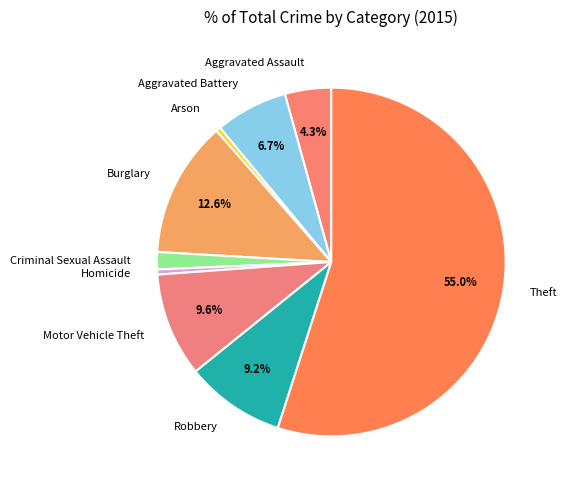

To the nearest percent, what portion does Motor Vehicle Theft represent?

10%